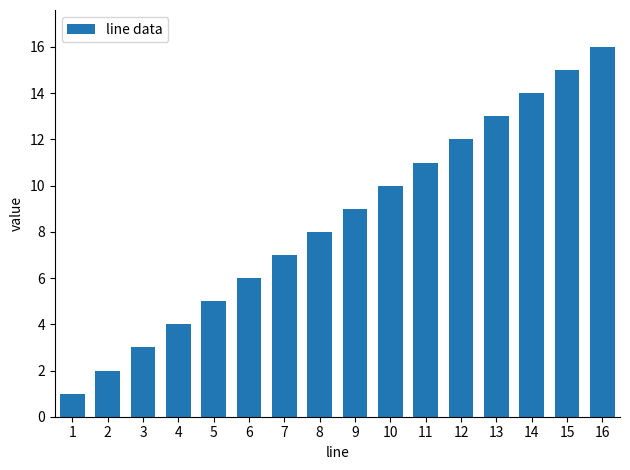

What is the change in value from 2 to 10?

+8